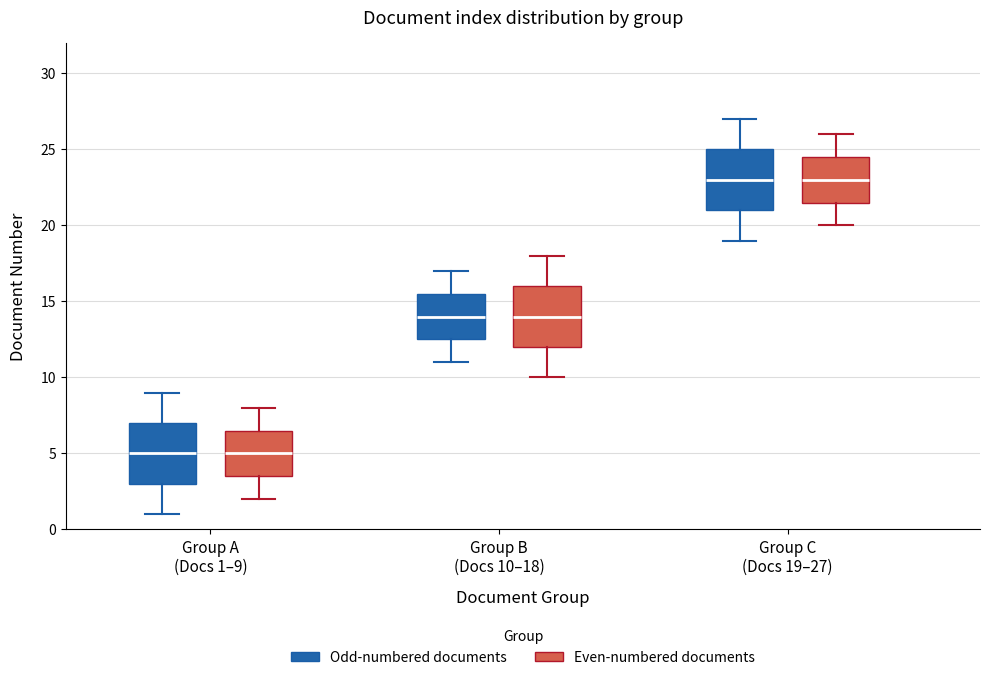

Where does the median line of the box for Group B (Docs 10–18) (Even-numbered documents) sit on the y-axis? The values are not printed on the chart, so give them approximately, as read against the axis.

14.0